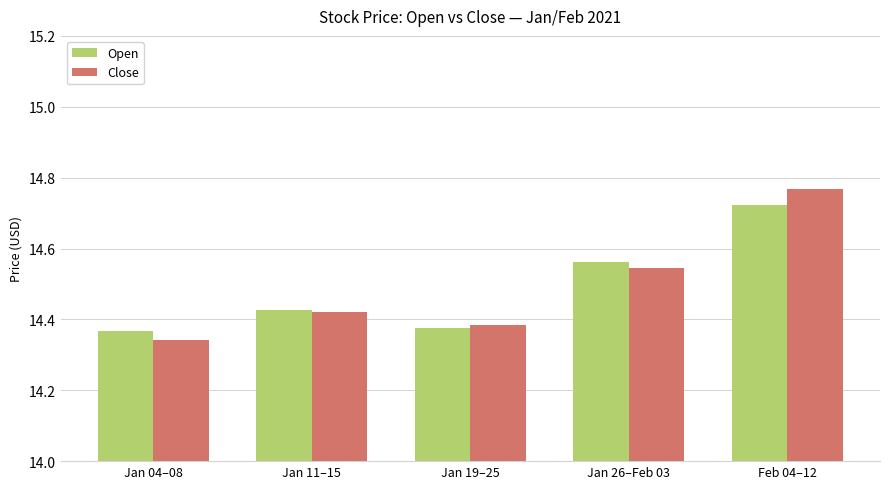

At which label does Close reach its minimum?

Jan 04–08